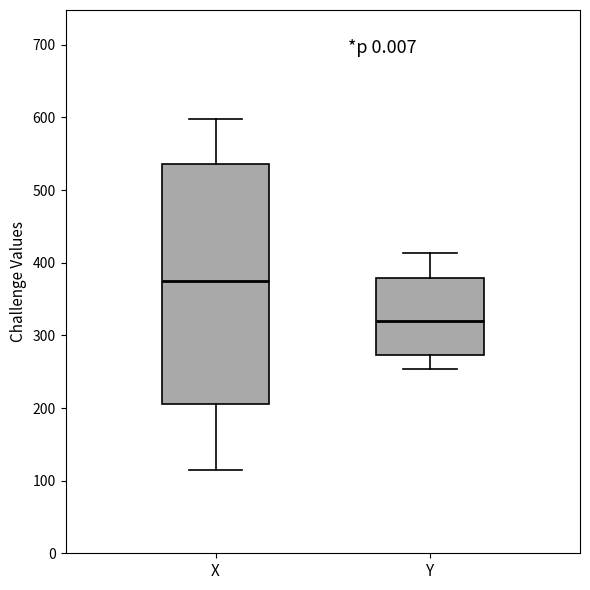

Comparing the boxes themselves (not the whiskers), which one is the tallest?

X